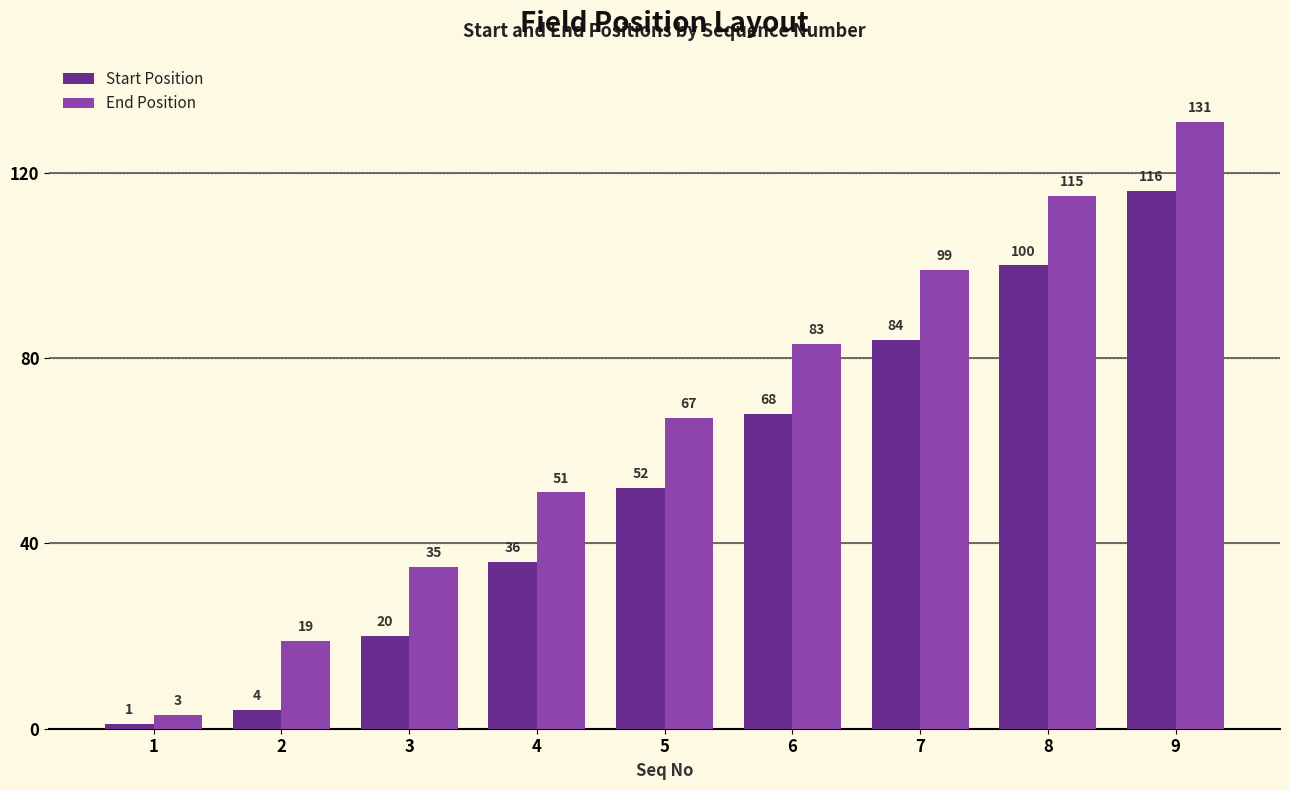

How many bars are there in total?

18